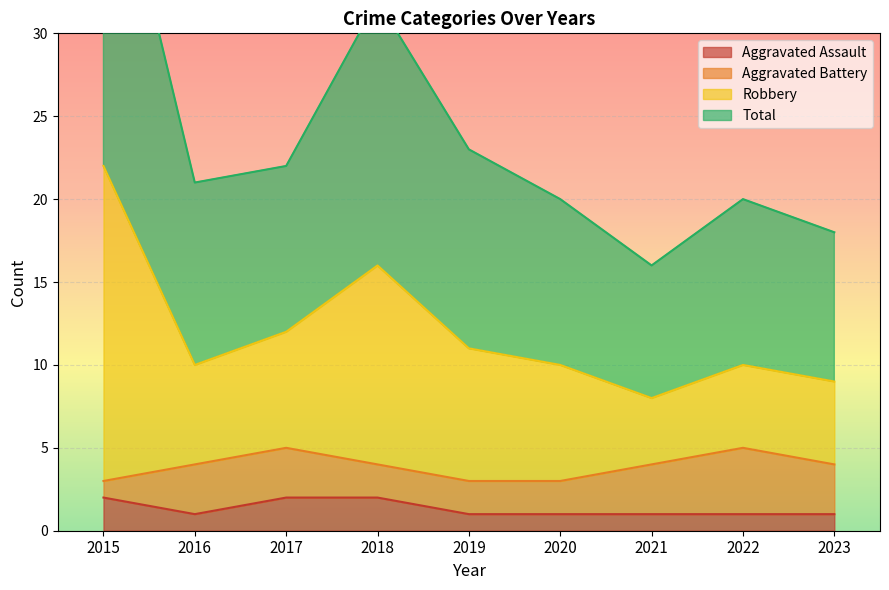

At which category is the sum across all series the highest?

2015